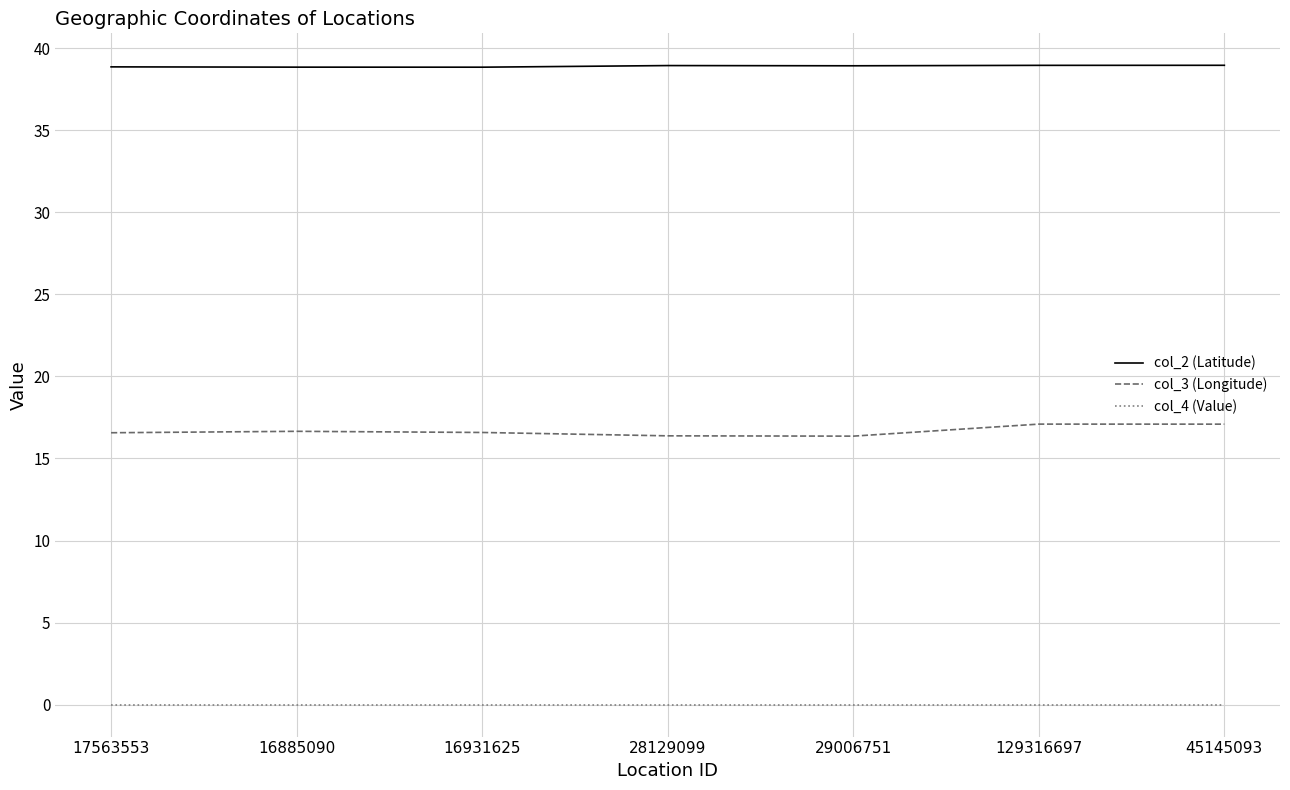

What is the maximum value for col_2 (Latitude)?

39.0